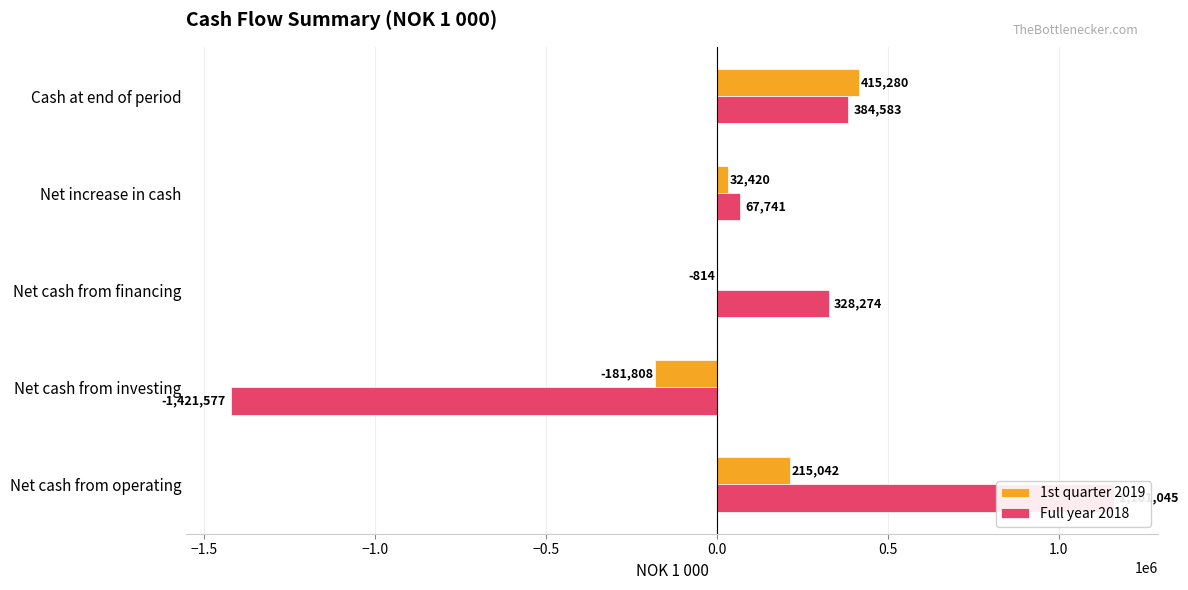

How many distinct data groups are displayed?

2